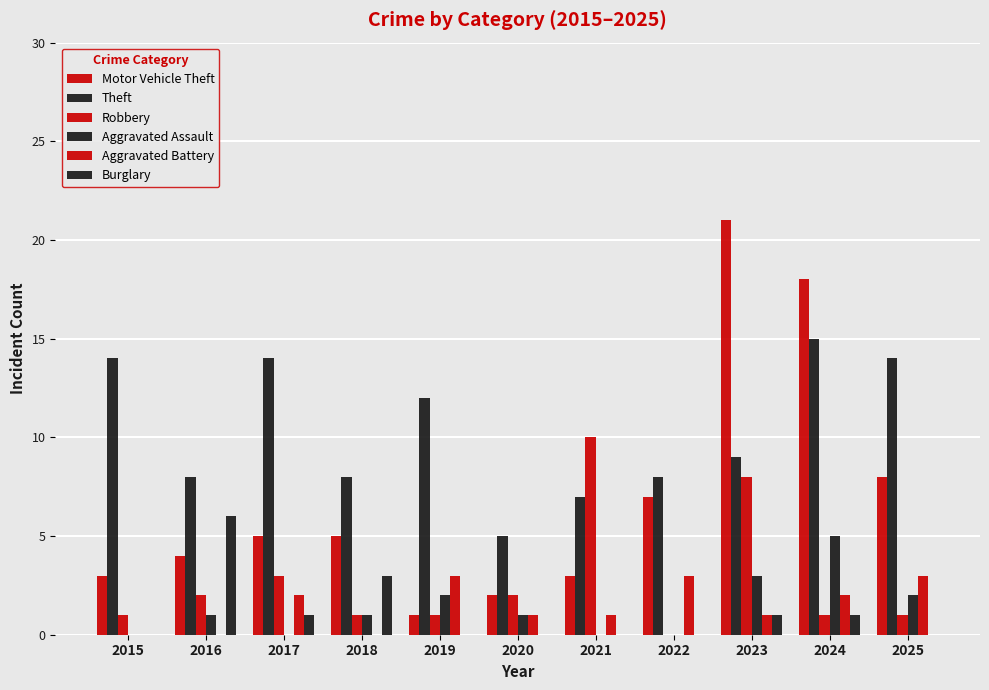

The Aggravated Battery series shows 0 at 2015. True or false?

True